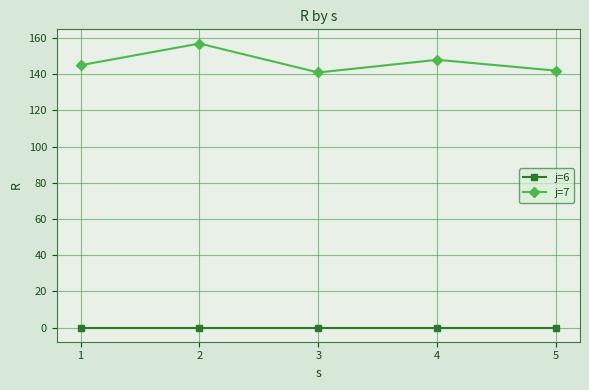

At which category is the sum across all series the highest?

2